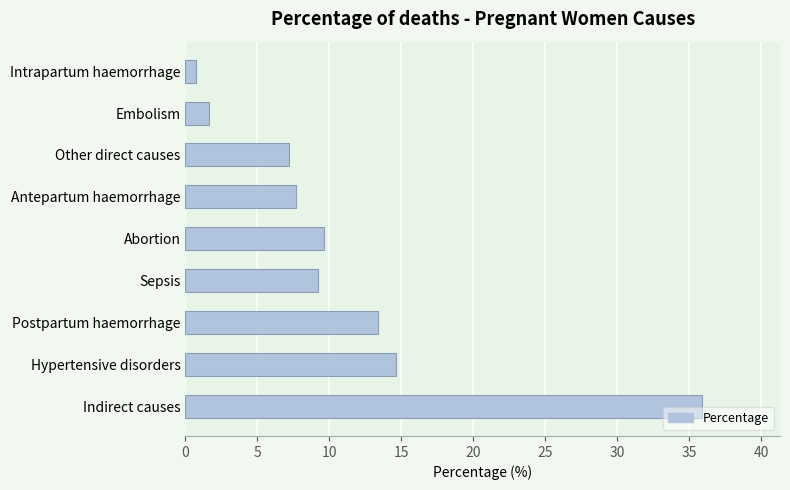

Reading bottom to top, what are all the values shown in this chart?

35.9	14.6	13.3	9.2	9.7	7.7	7.2	1.6	0.8